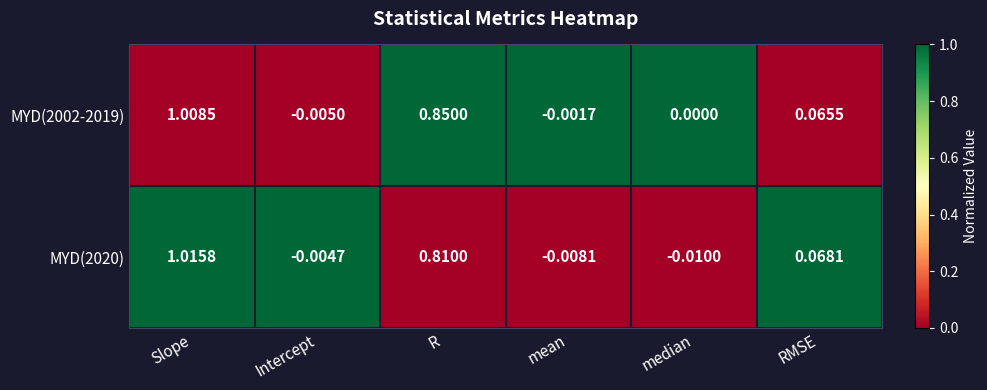

Which label corresponds to the largest value in the chart?

Slope